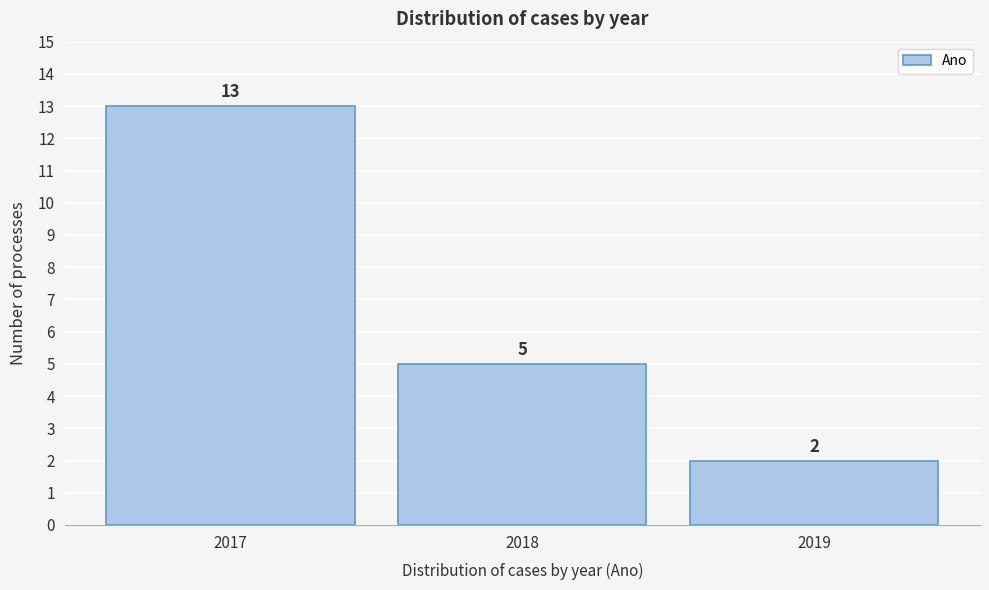

Reading left to right, extract all data points from this chart.

2017=13	2018=5	2019=2